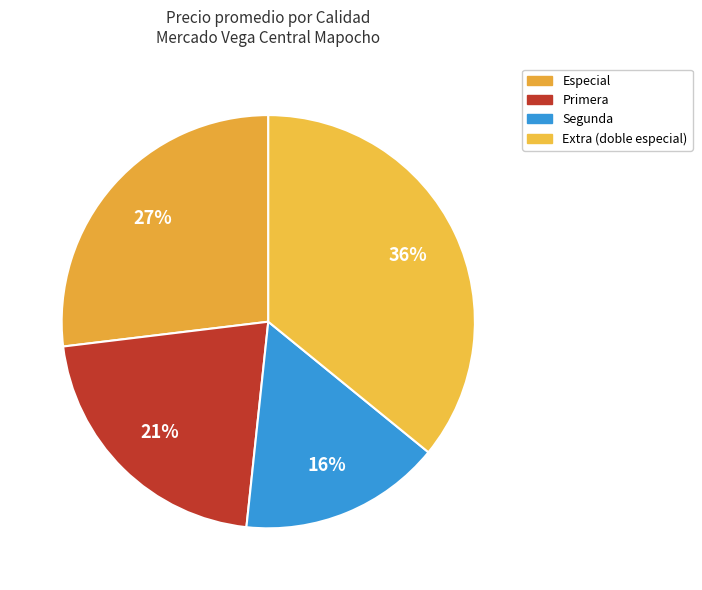

How many slices are in this pie chart?

4